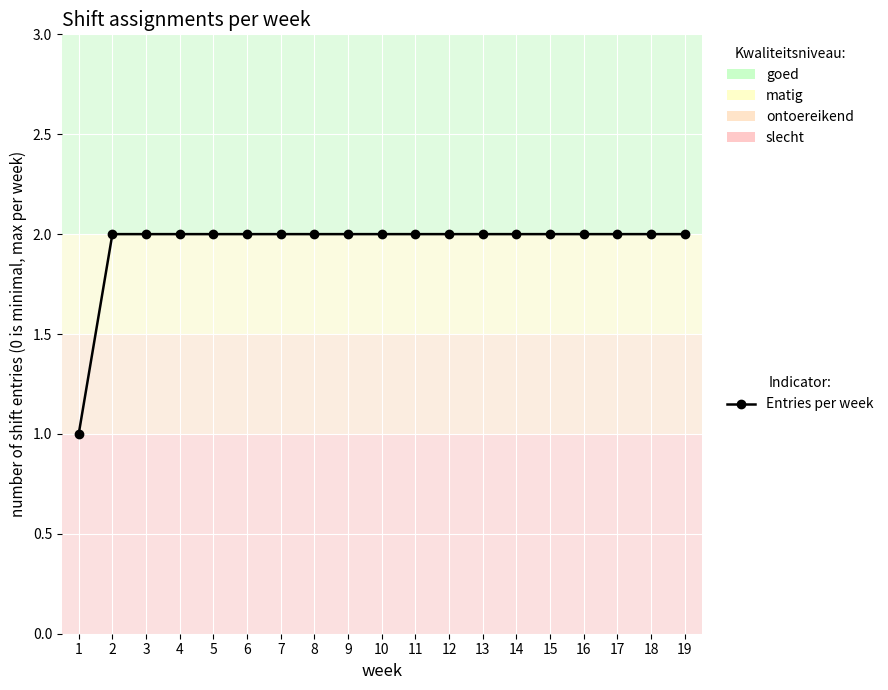

What is the sum of all values?

37